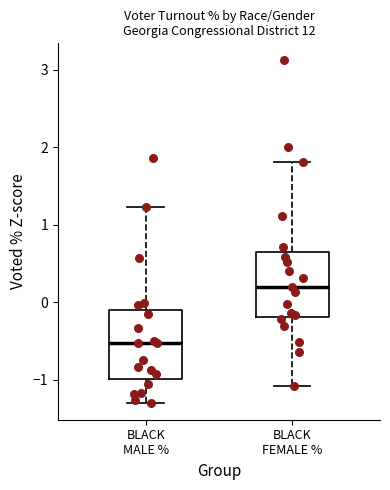

Where does the lower whisker of the box for BLACK MALE % end on the y-axis? The values are not printed on the chart, so give them approximately, as read against the axis.

-1.3